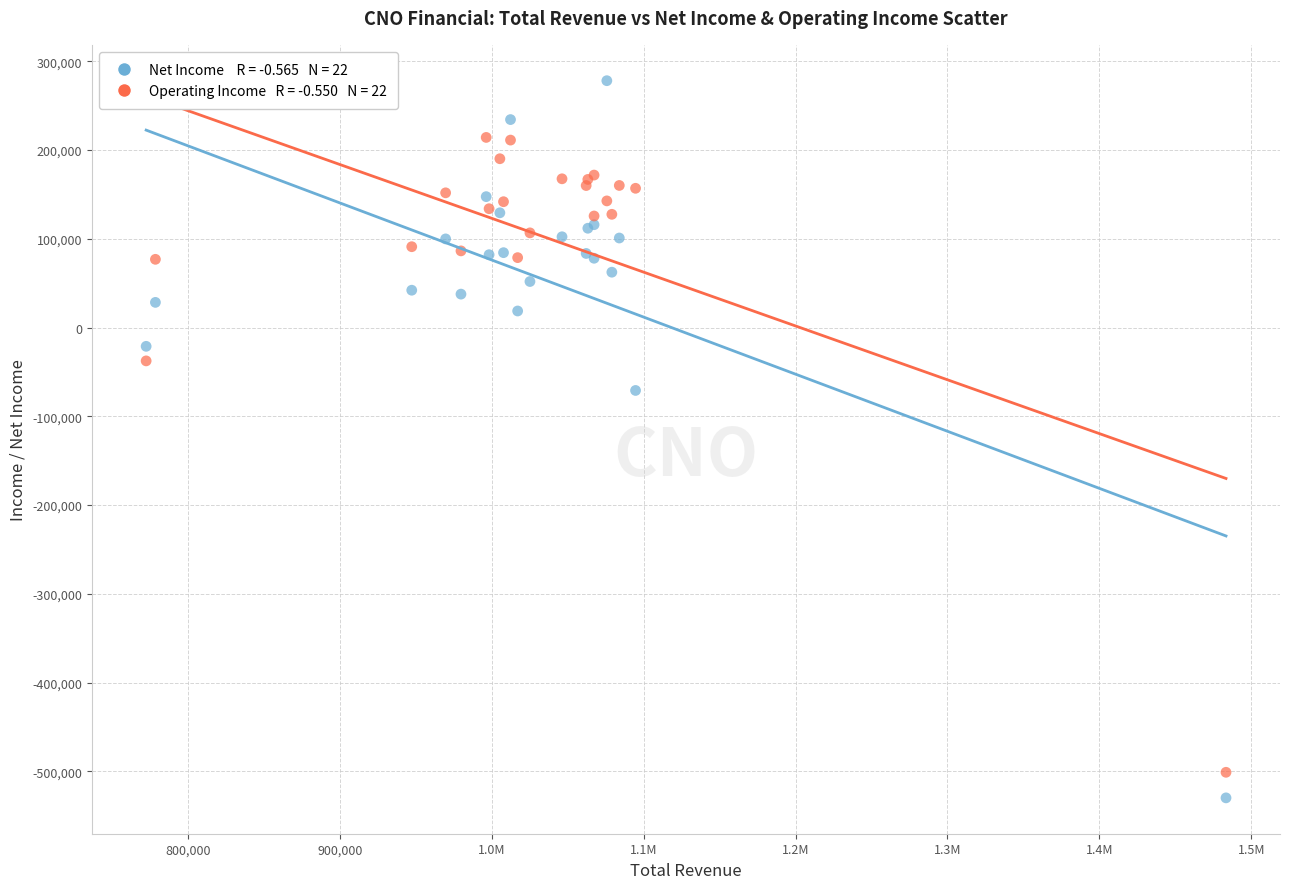

Across all series, what Y value is closest to -125900?

-70900